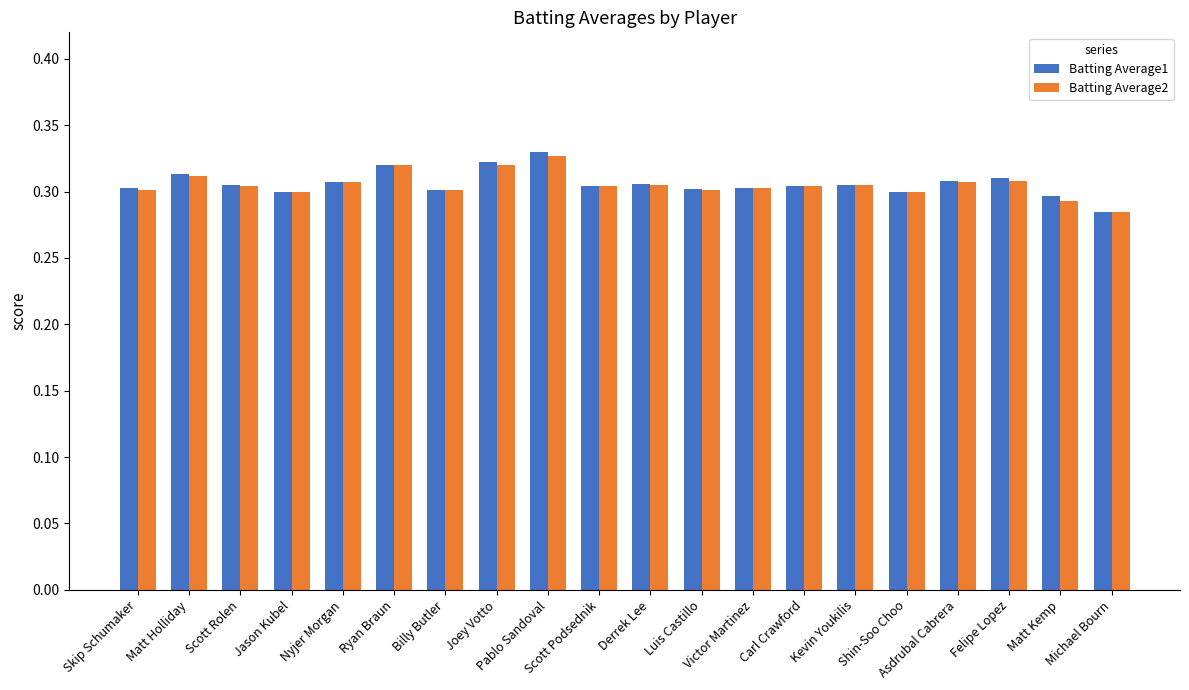

Count the Batting Average1 values in the range 0 to 1.

20